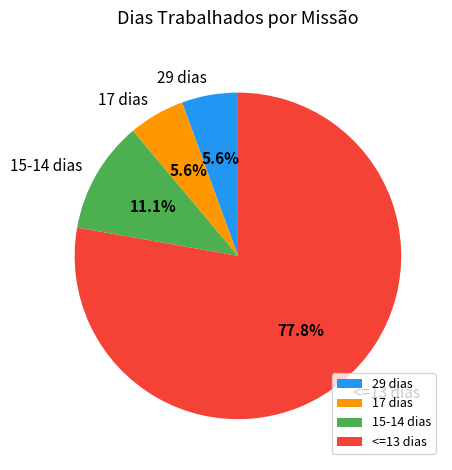

Is there any slice that represents more than half of the pie?

Yes